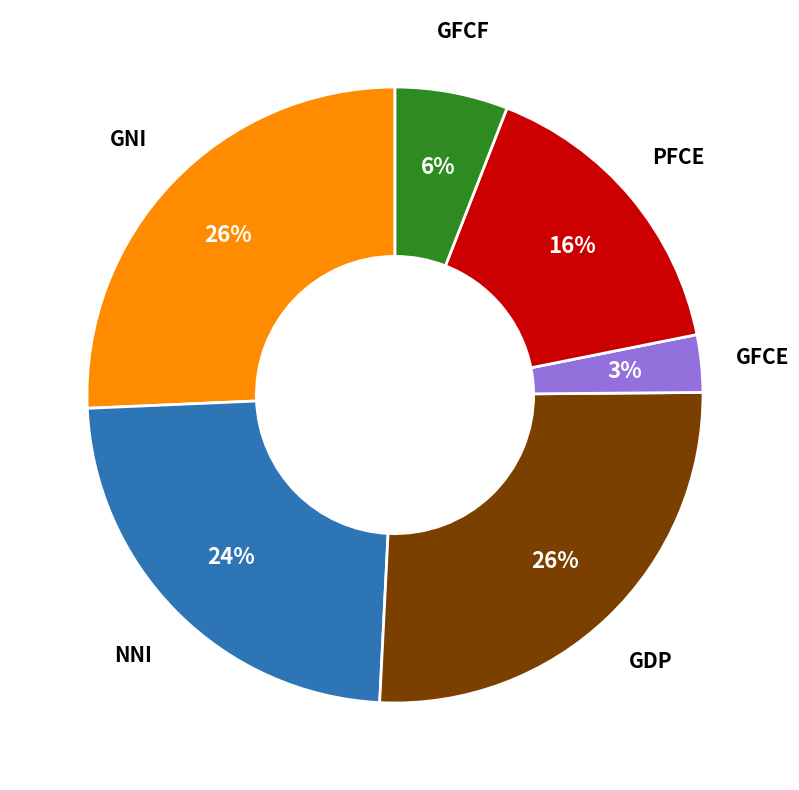

Between GFCF and GDP, which is larger?

GDP